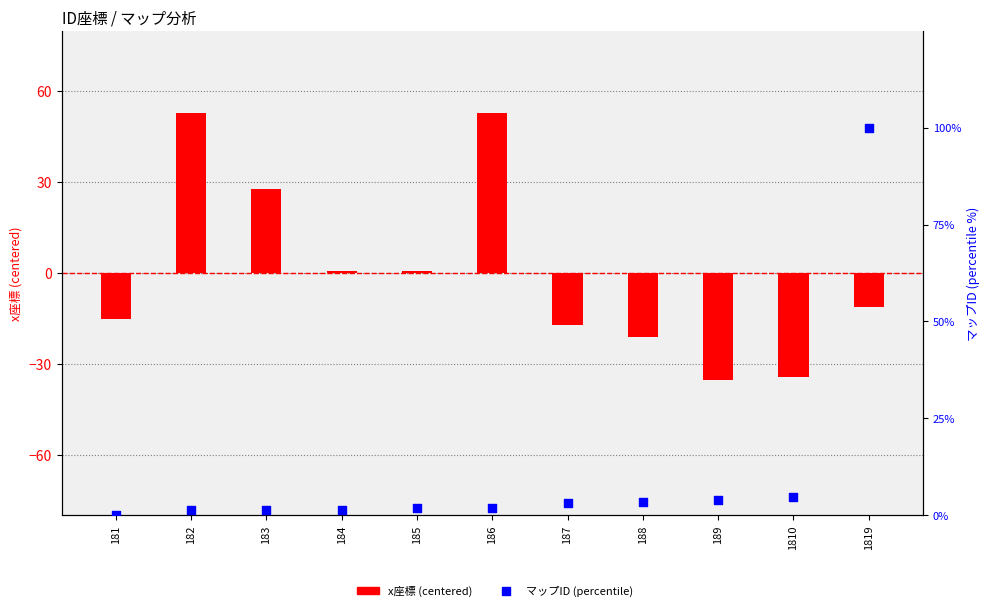

Which series contains the lowest Y value?

x座標 (centered)